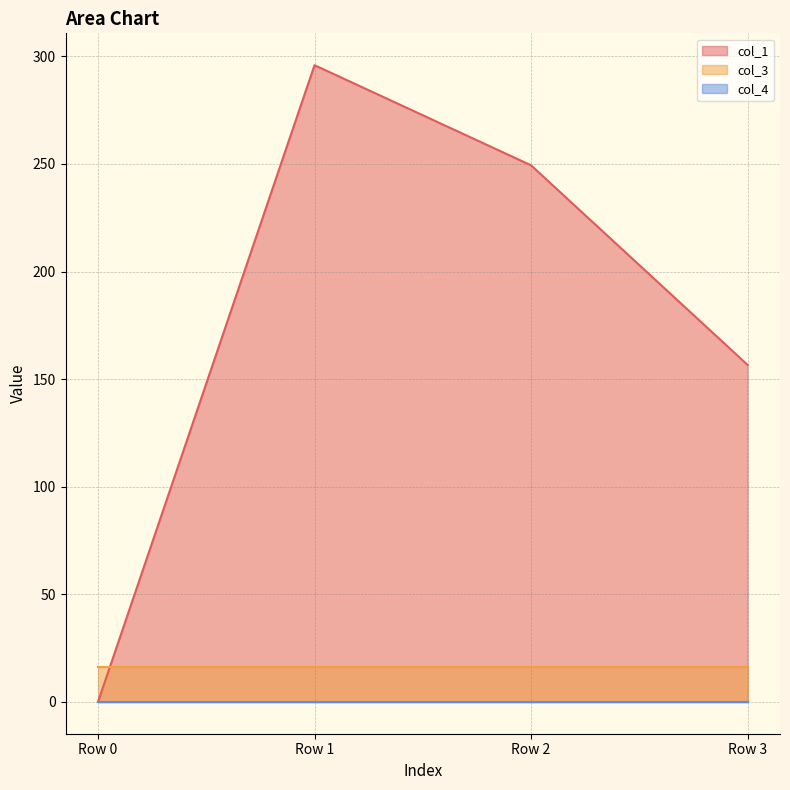

Which has a higher value, Row 0 or Row 1?

Row 1